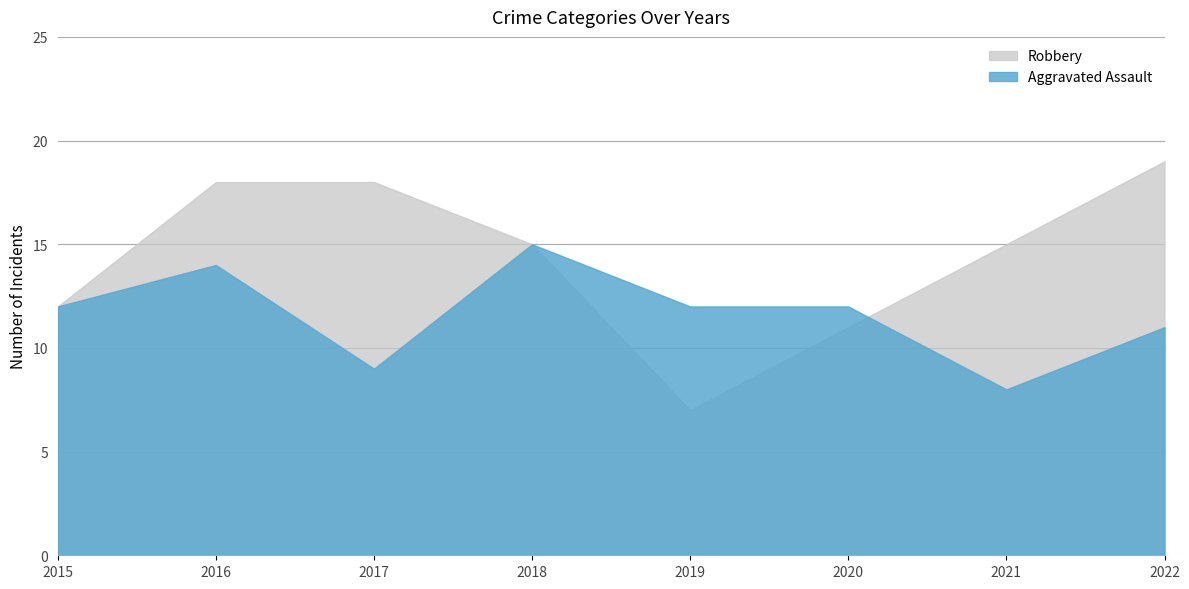

Where does the Robbery series first go above 15?

2016